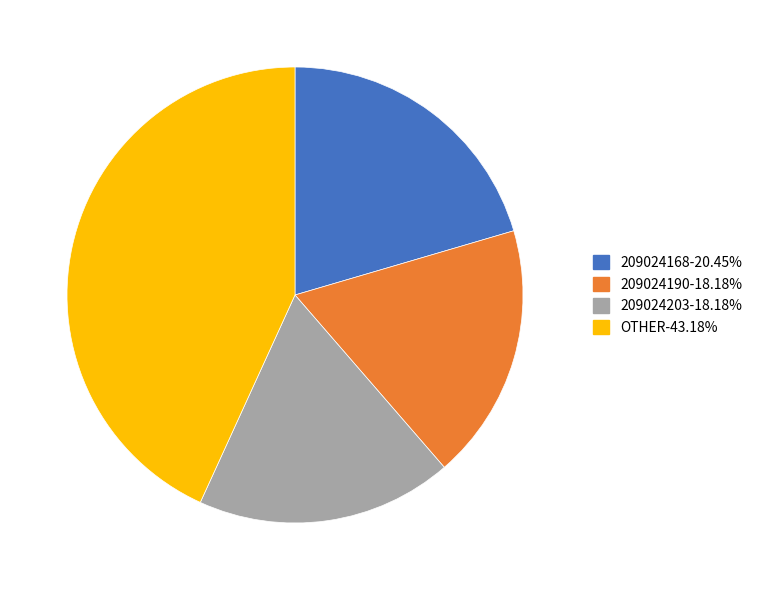

How many segments does this pie chart have?

4